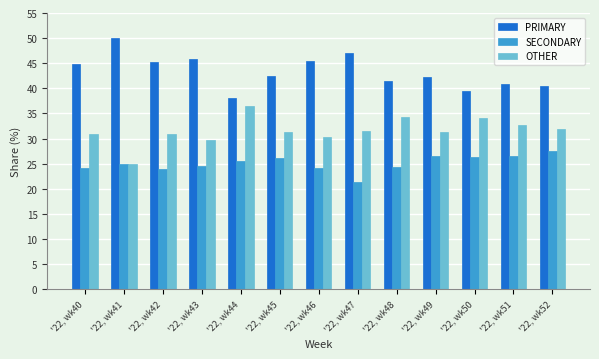

The value of SECONDARY at '22, wk41 is 8.9. True or false?

False